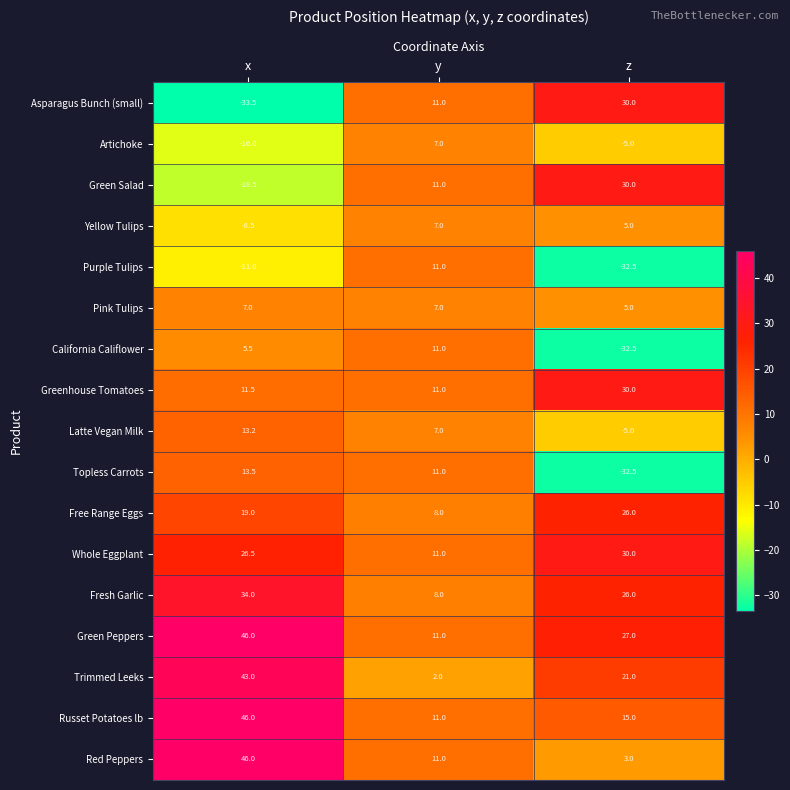

At which category is the sum across all series the highest?

x